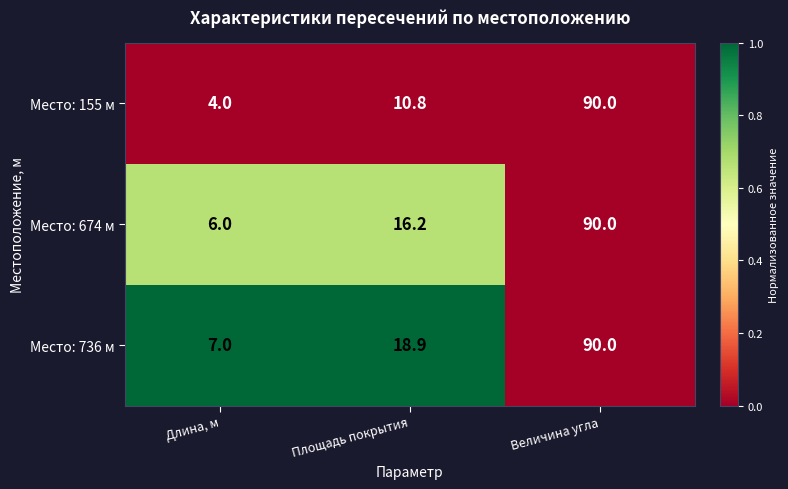

List the series in order of their overall mean, lowest first.

Место: 155 м, Место: 674 м, Место: 736 м